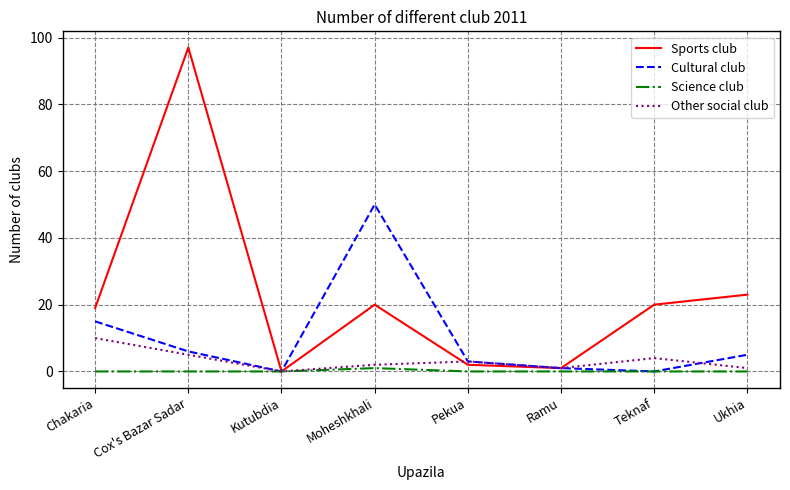

True or false: Sports club has more than 0 interior local peaks.

True